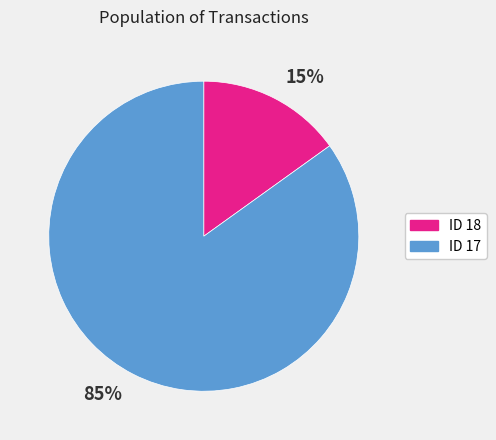

Which category accounts for the majority?

85%